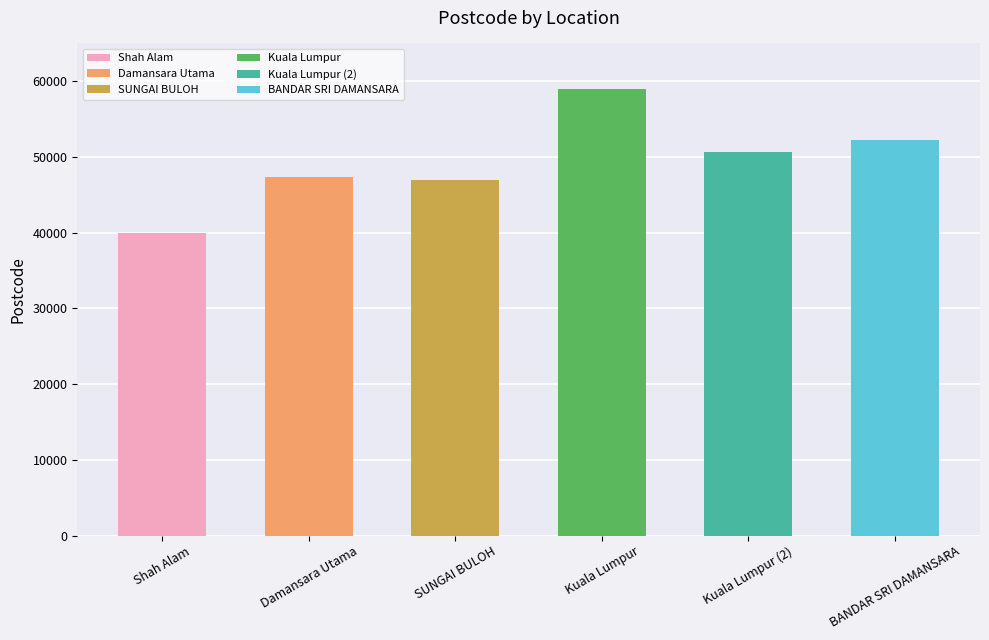

Rank the categories by value from highest to lowest.

Kuala Lumpur, BANDAR SRI DAMANSARA, Kuala Lumpur (2), Damansara Utama, SUNGAI BULOH, Shah Alam